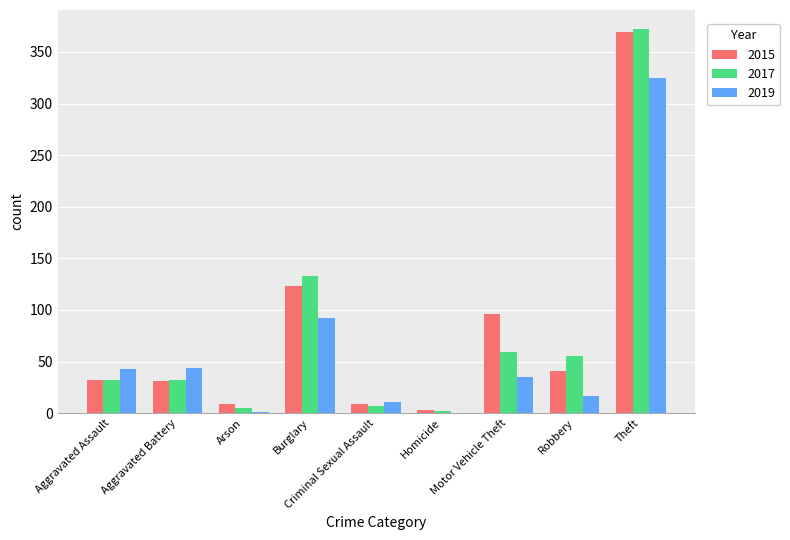

What is the sum of the 2017 values at Theft and Homicide?

374